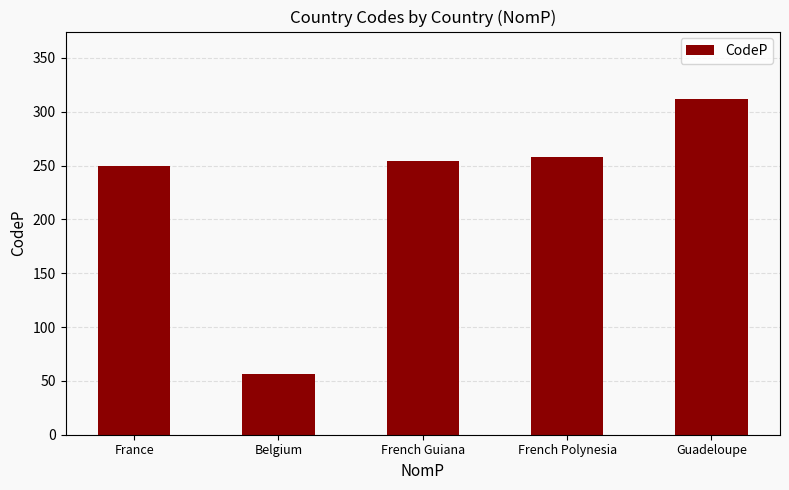

Is it true that the value at French Polynesia is 89?

False